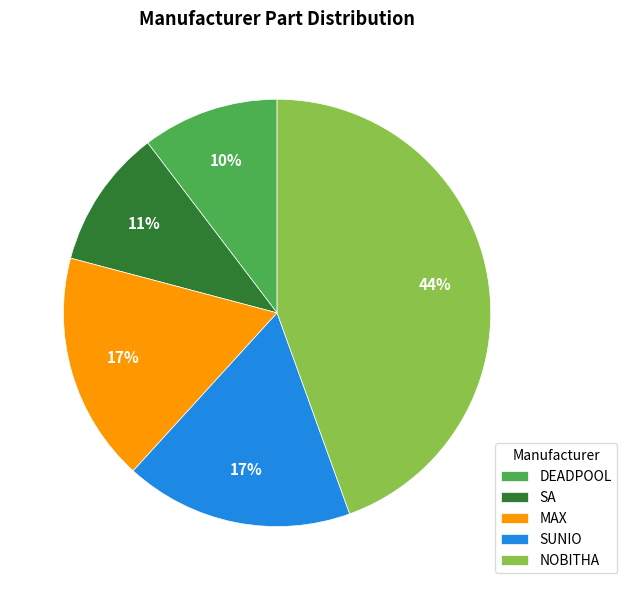

Approximately how many times larger is the value at SA compared to SUNIO?

0.6